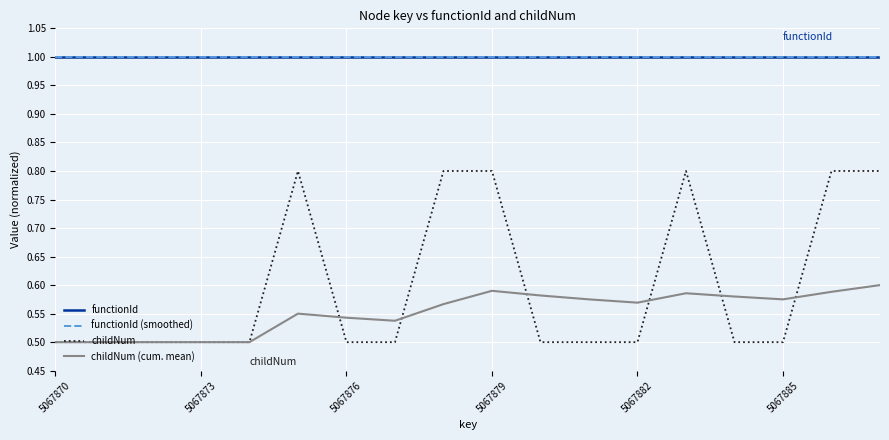

At how many categories does at least one series exceed 0?

18